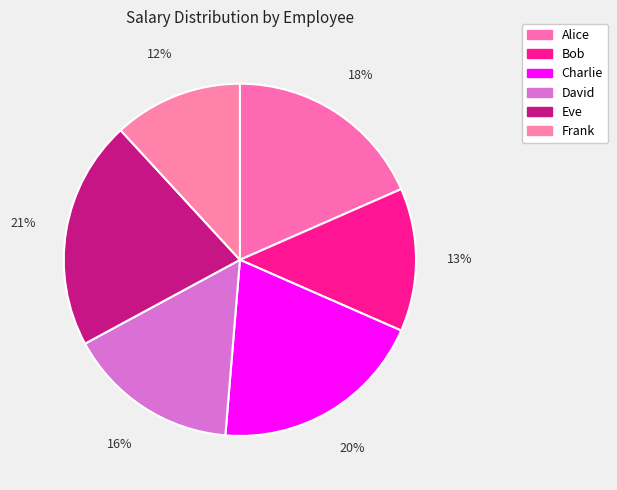

Does Charlie represent more than half of the total?

No